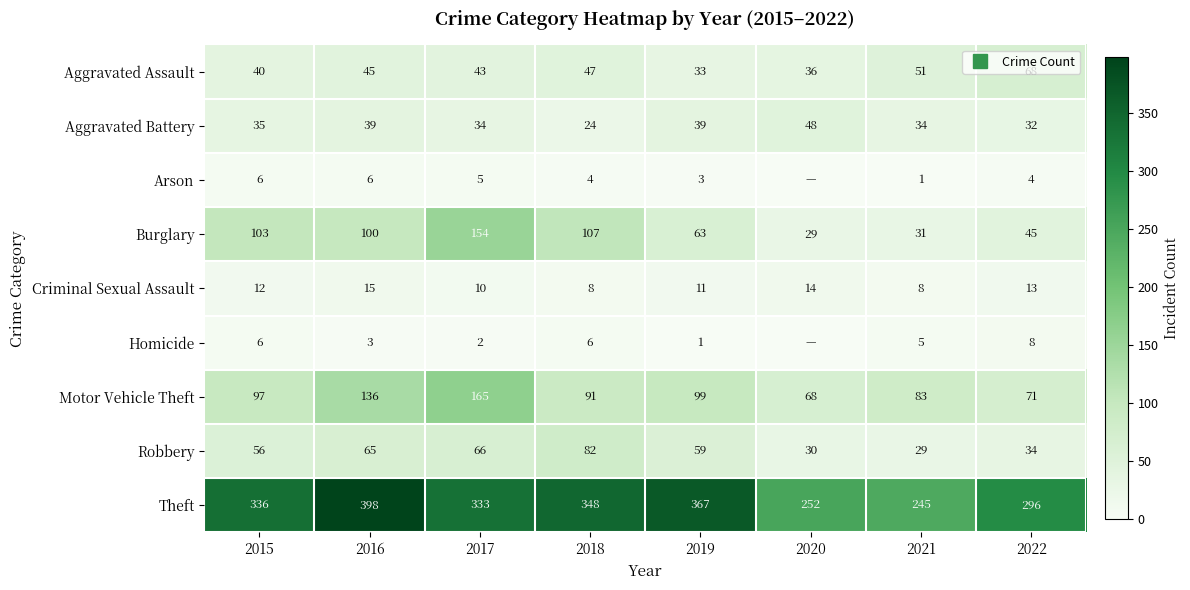

Count the number of categories in the chart.

8